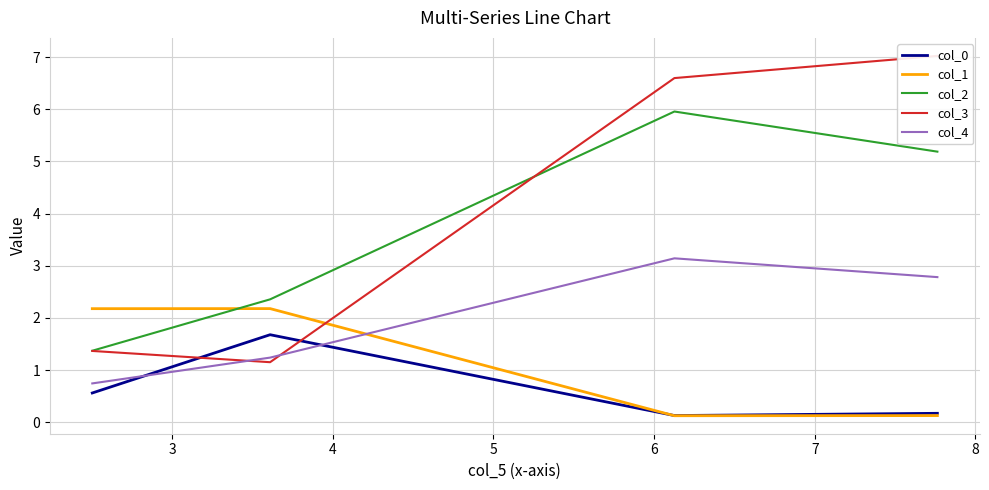

True or false: col_4 and col_3 intersect in this chart.

True